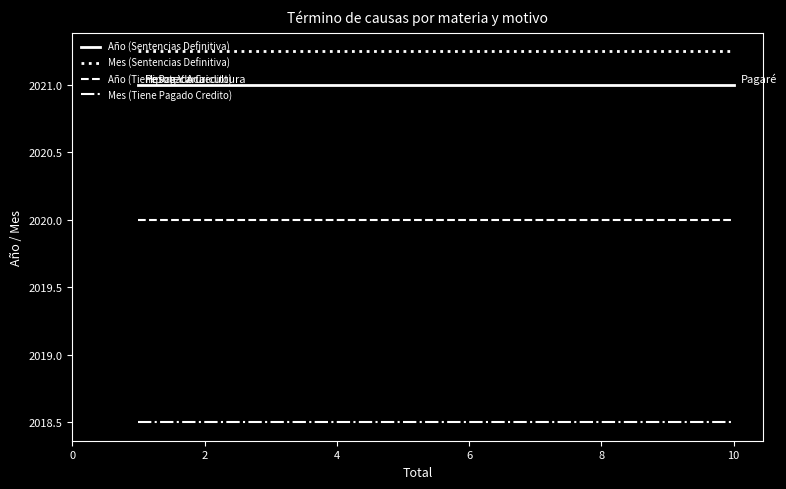

How many lines are shown in the chart?

4